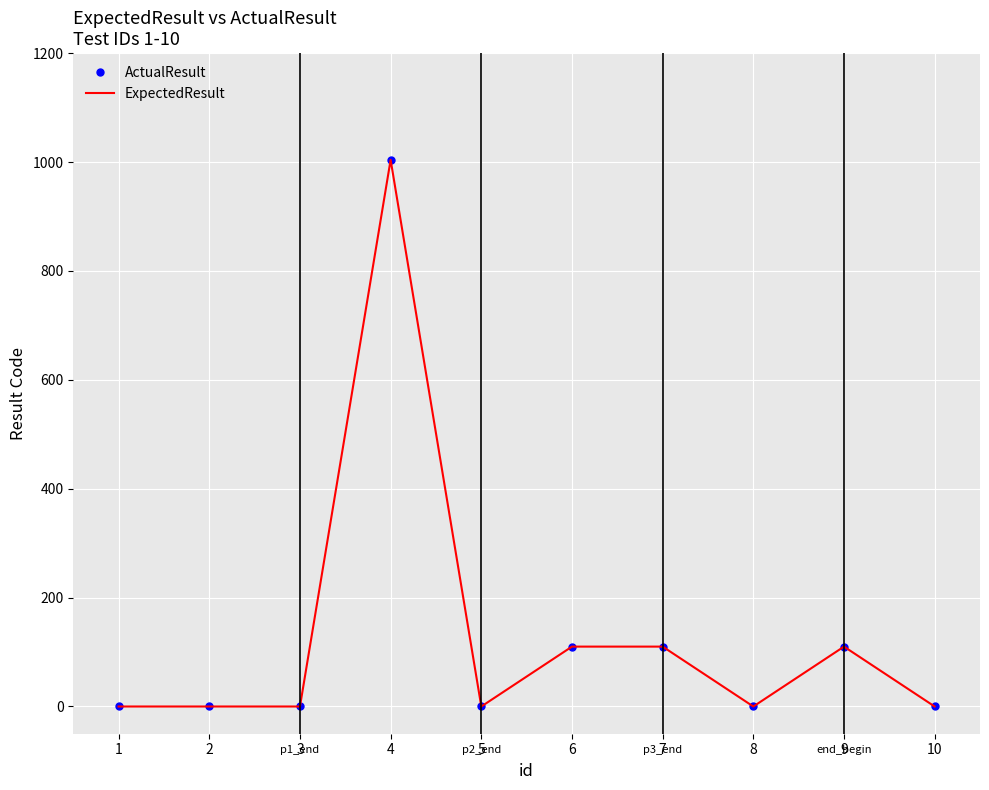

What is the average value of the ActualResult series?

133